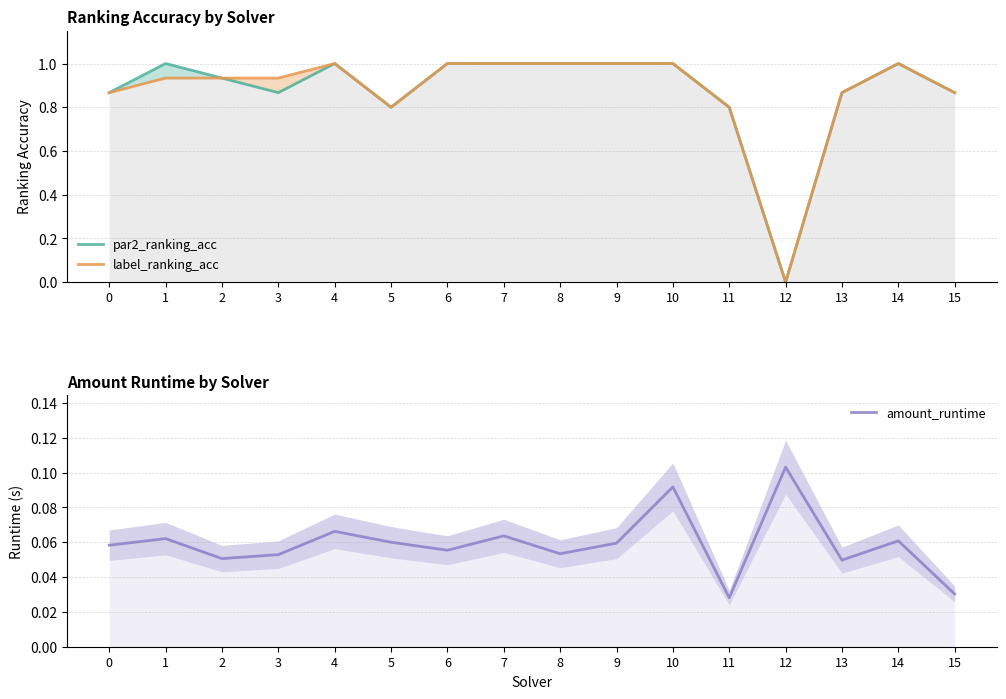

True or false: amount_runtime and label_ranking_acc intersect in this chart.

True